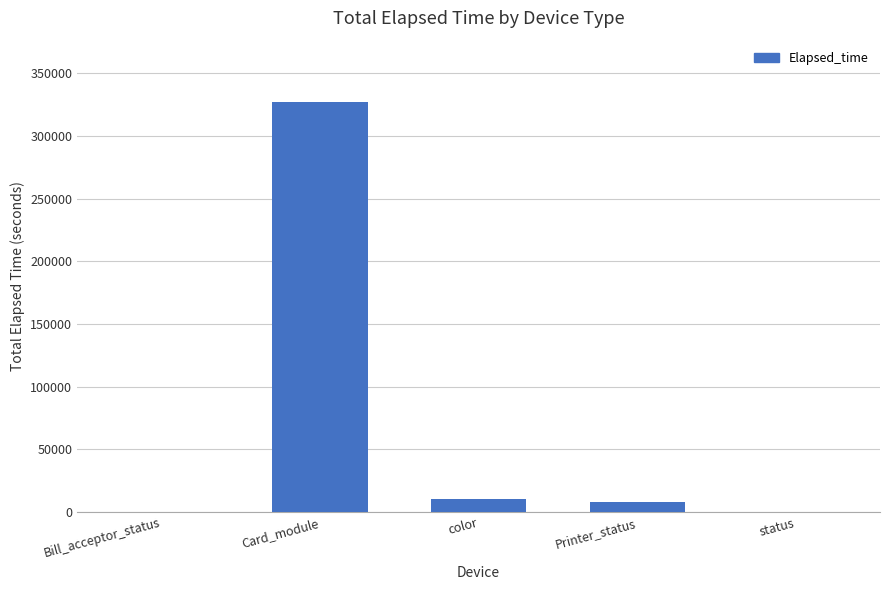

What is the approximate value at Card_module, to the nearest 50?

326900